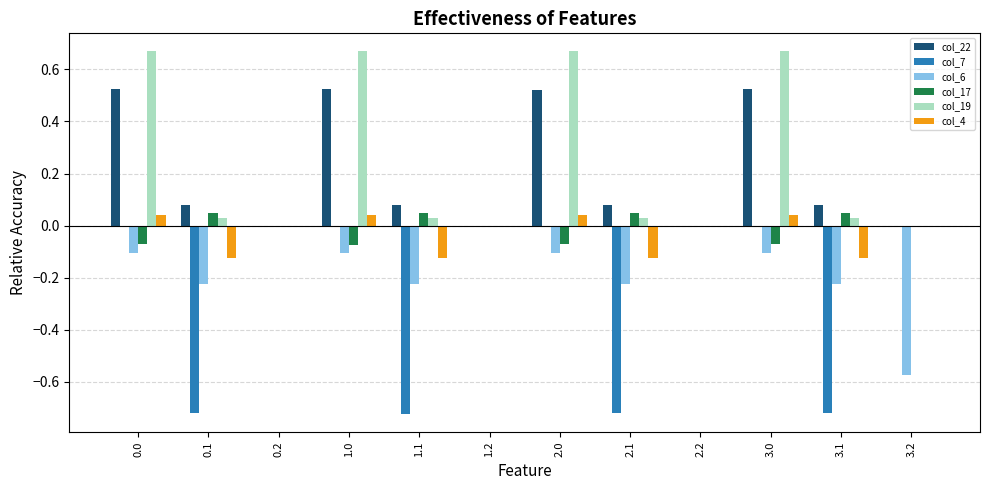

Between 3.0 and 3.2, which series saw the biggest shift?

col_19